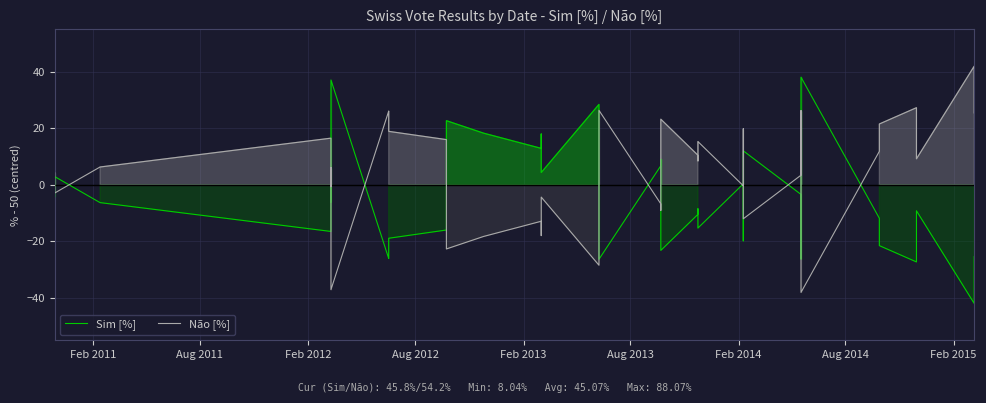

What are all the series names shown in the legend?

Sim [%], Não [%]